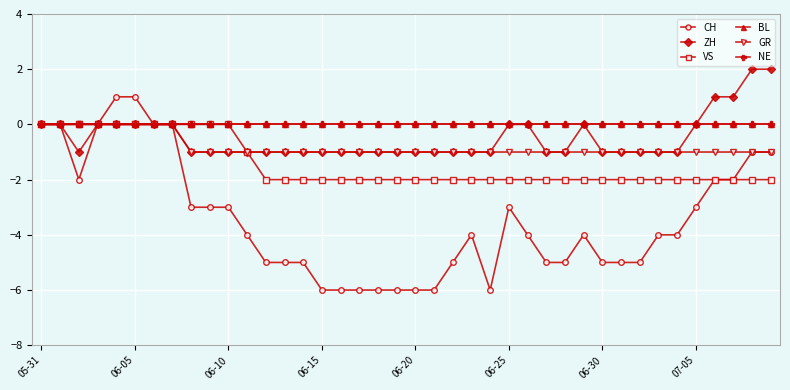

True or false: VS has more than 1 interior local peaks.

False